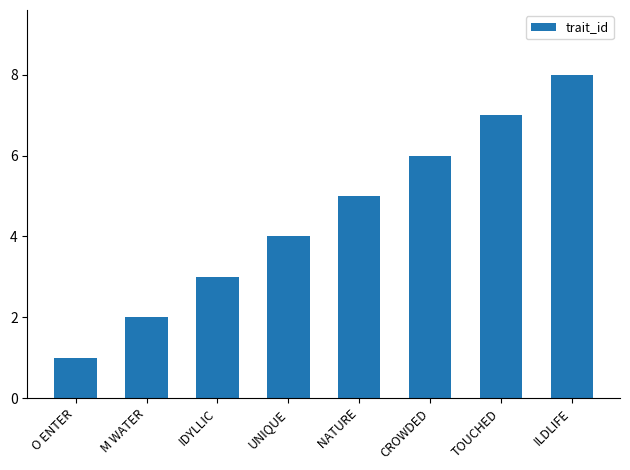

Approximately how many times larger is the value at ILDLIFE compared to TOUCHED?

1.1